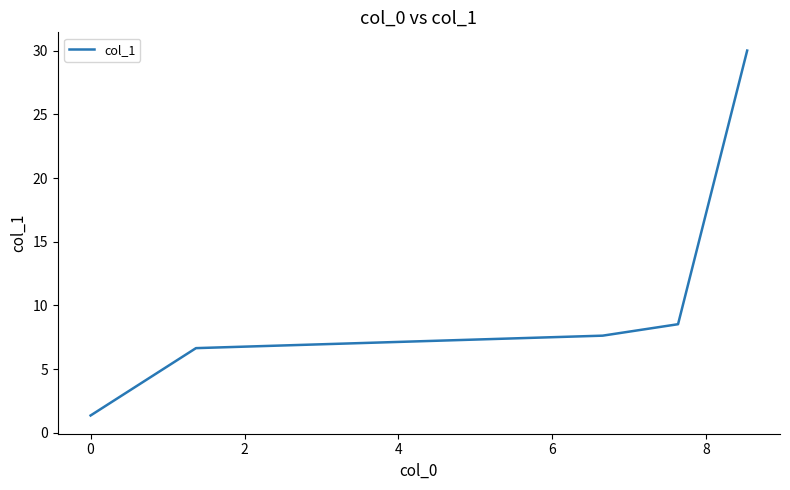

True or false: the data has more than 2 interior local peaks.

False